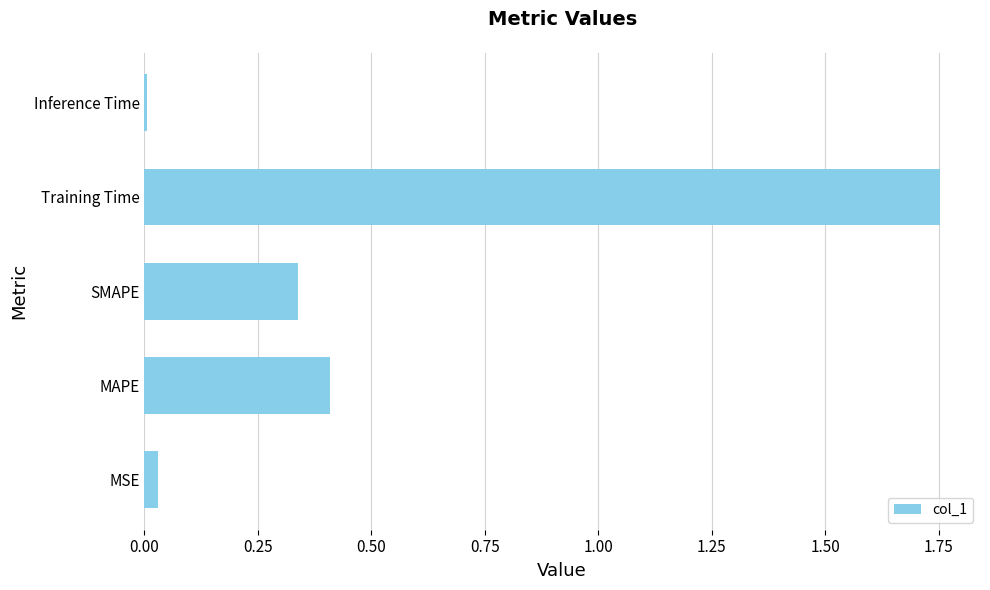

What is the difference between the maximum and second lowest values?

1.7